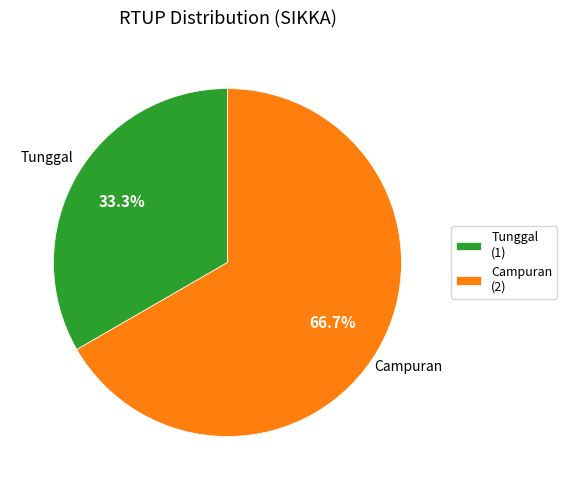

Combined, what portion of the pie is Campuran (2) and Tunggal (1)?

100.0%